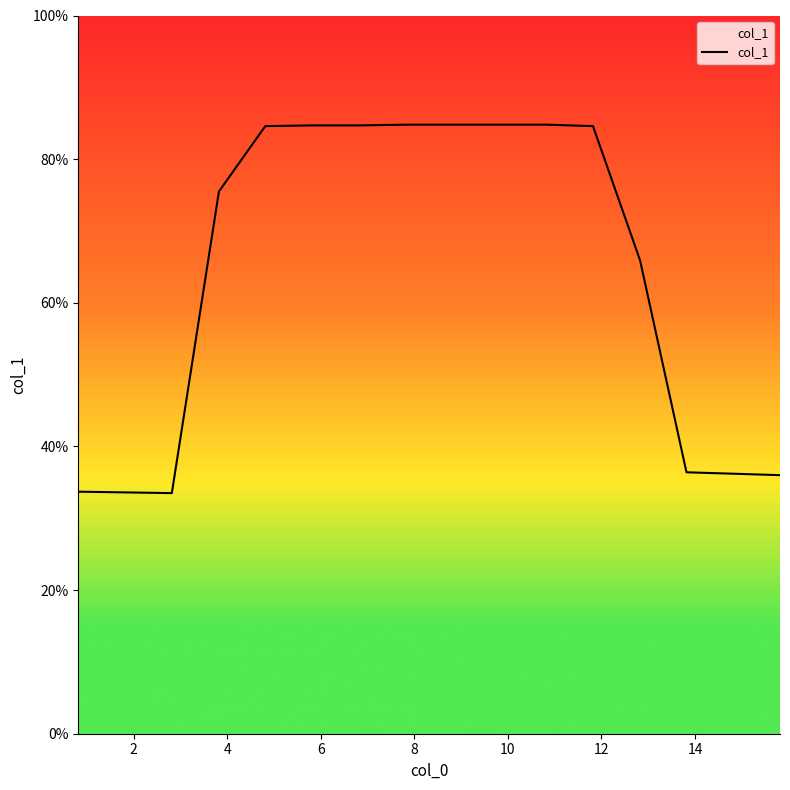

What is the sum of all values?

1028.6